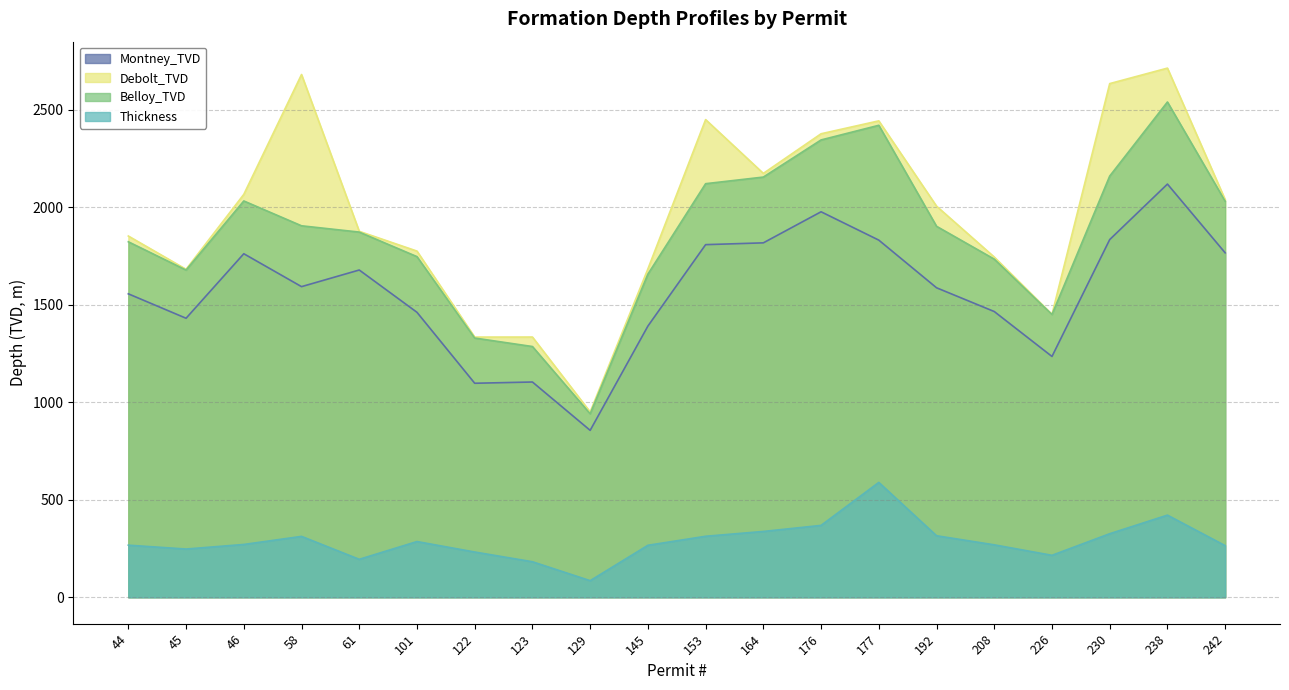

Where is Belloy_TVD nearest to the value 1740?

208